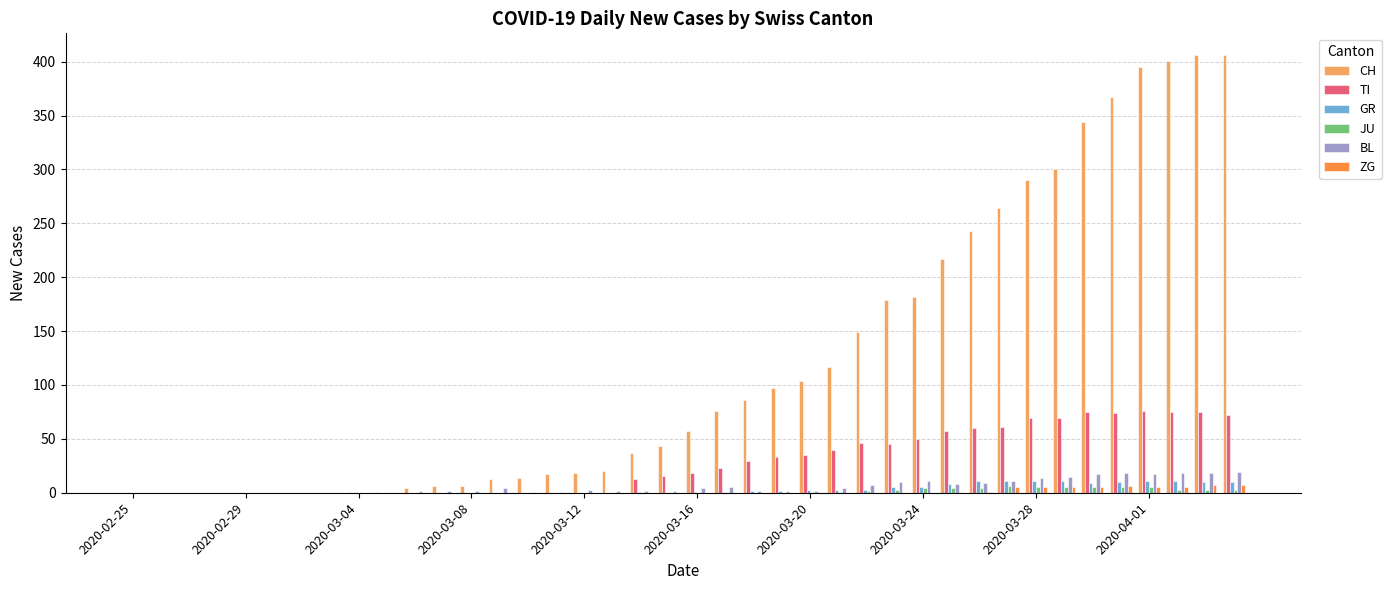

What is the sum of all ZG values?

52